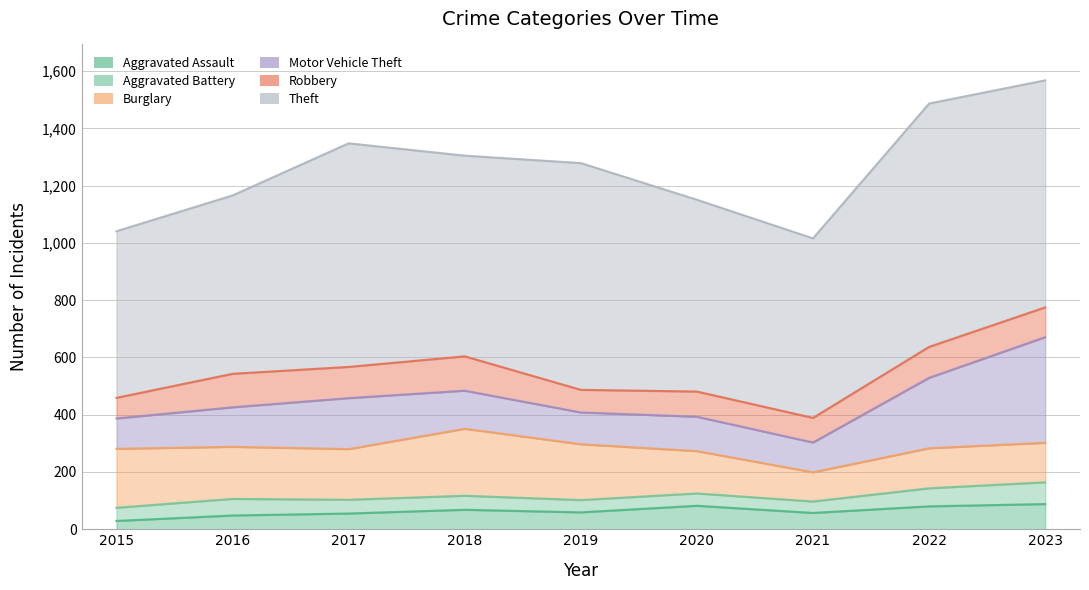

What is the difference between the Aggravated Battery values at 2020 and 2021?

3